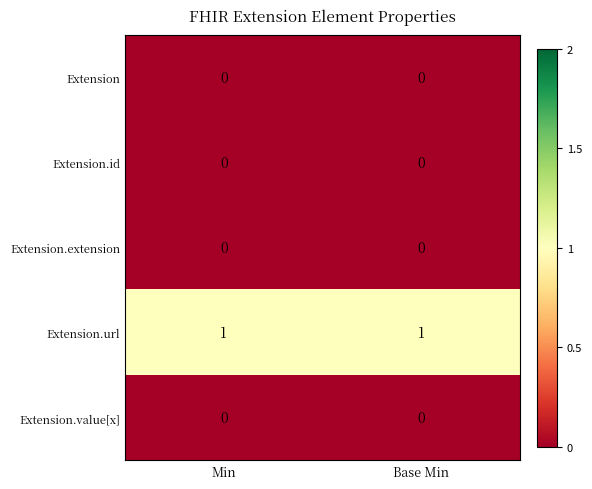

Which series has the largest total across all categories?

Extension.url